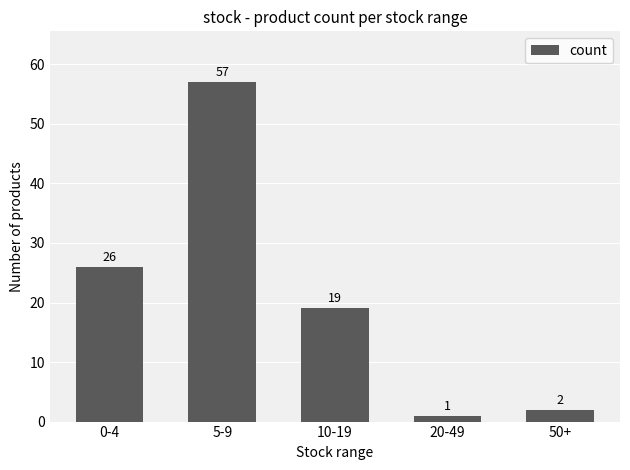

How many data points are less than 19?

2